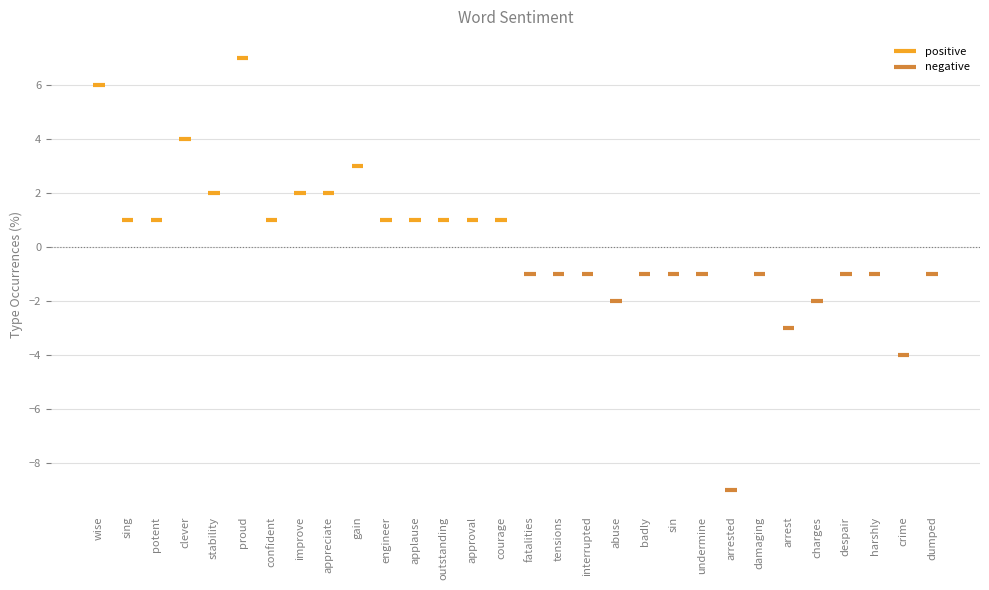

At which category does the chart reach its peak across all series?

proud